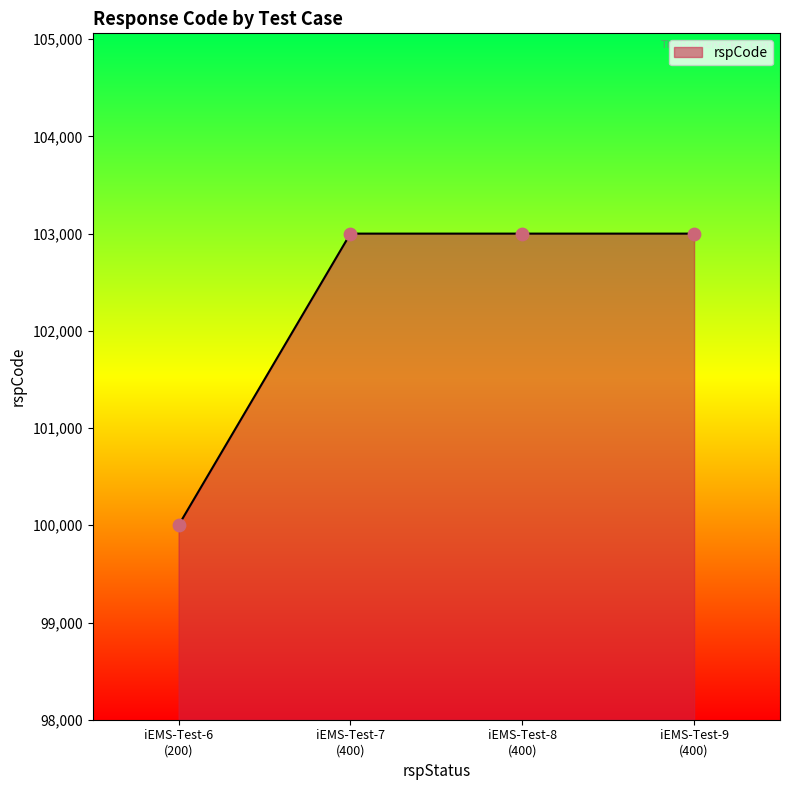

What is the difference between the maximum and minimum values?

3000